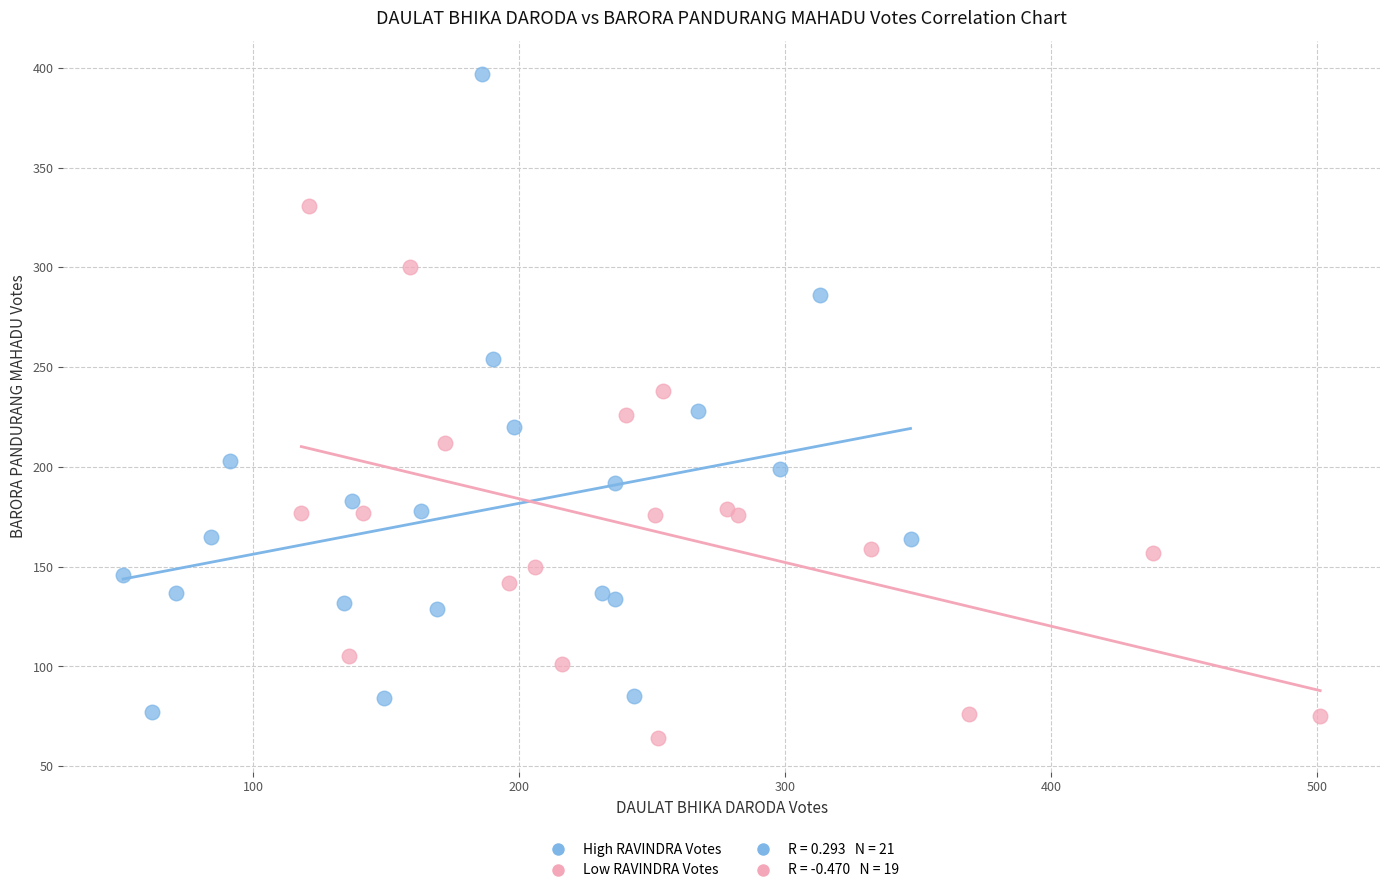

Which series reaches the maximum Y coordinate?

High RAVINDRA Votes